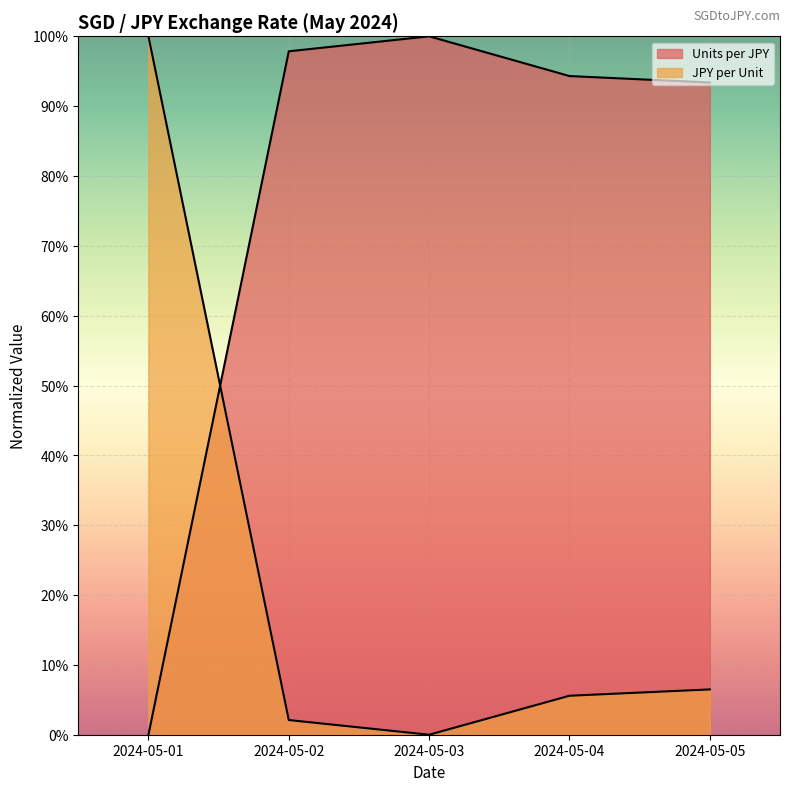

What is the spread (max minus min) of values at 2024-05-05?

0.9